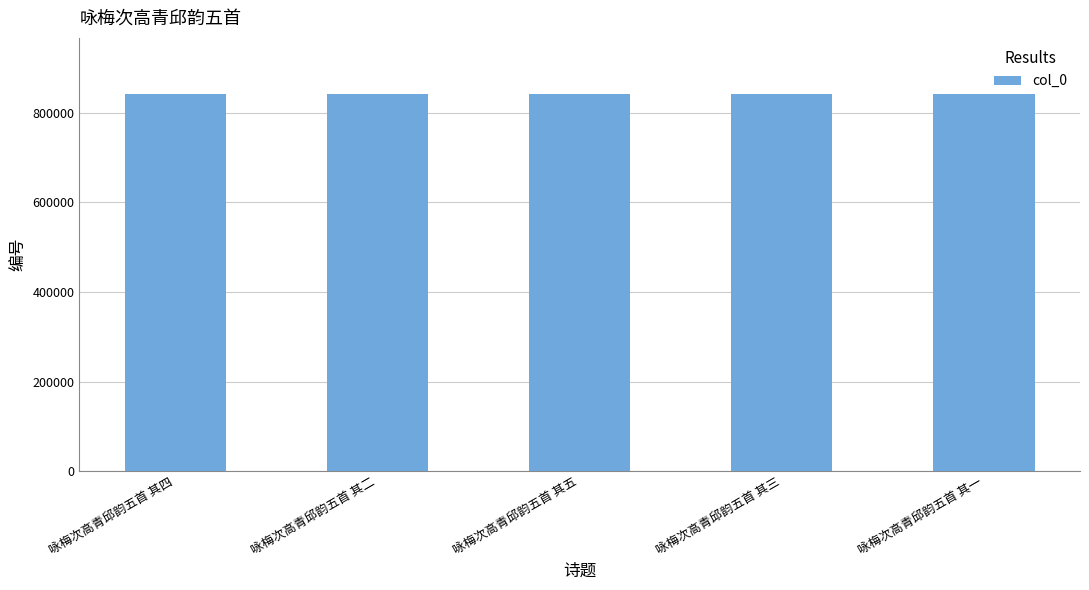

The value at 咏梅次高青邱韵五首 其三 is 841310. True or false?

True